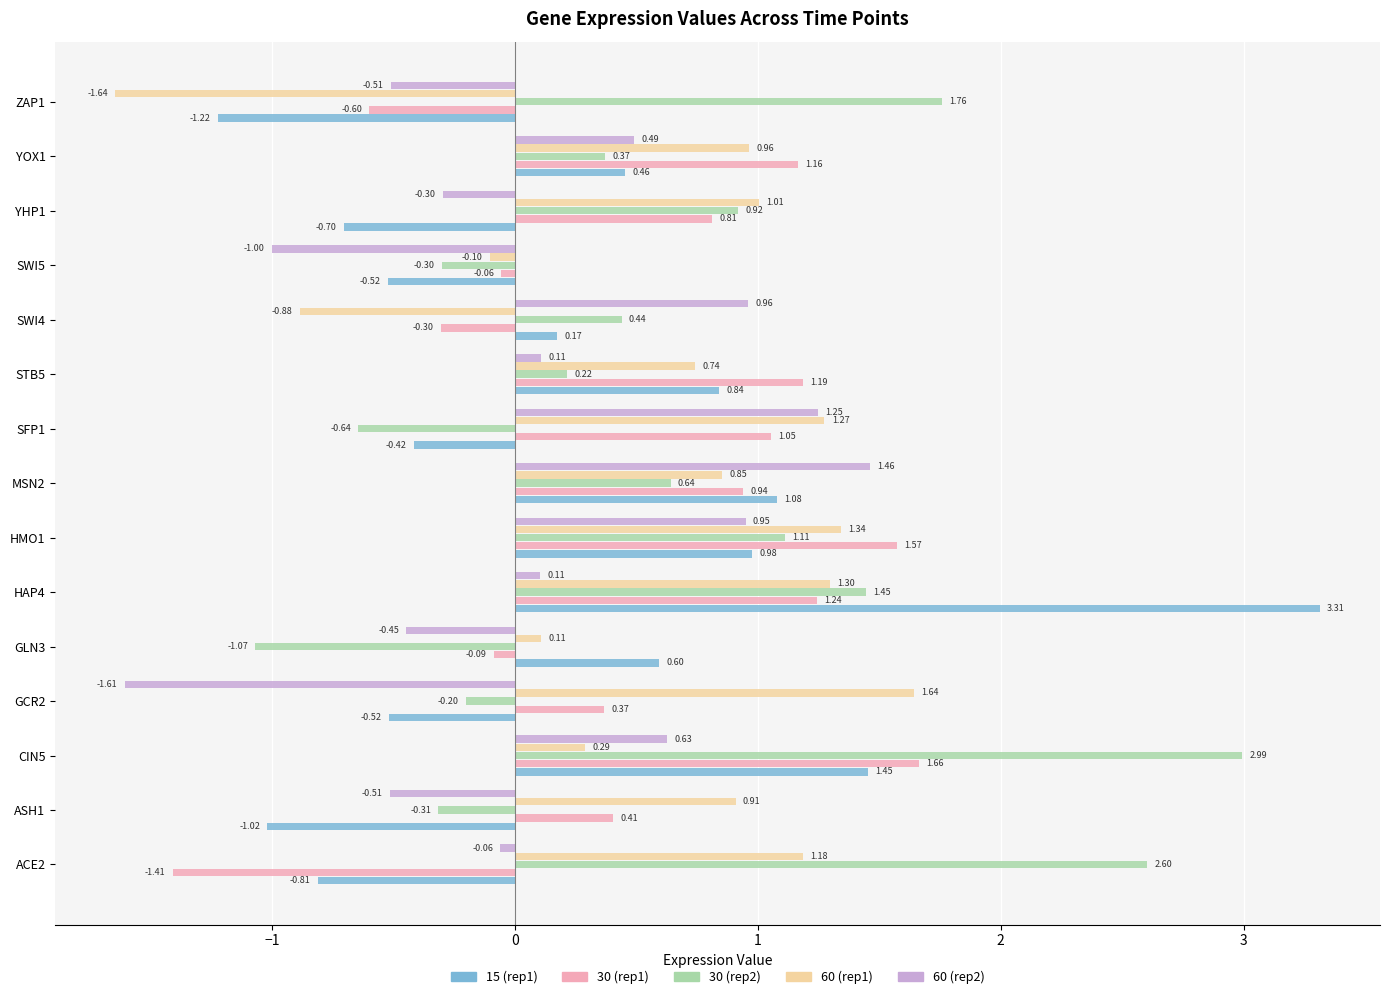

Where is 60 (rep1) nearest to the value 0?

SWI5